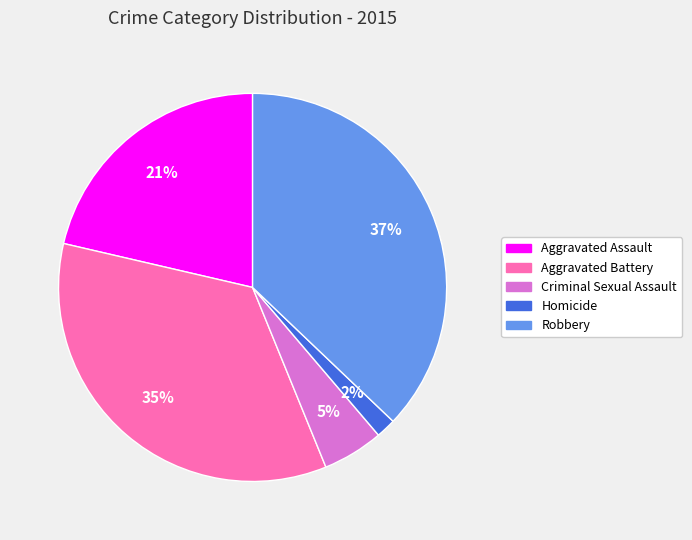

How many slices are in this pie chart?

5